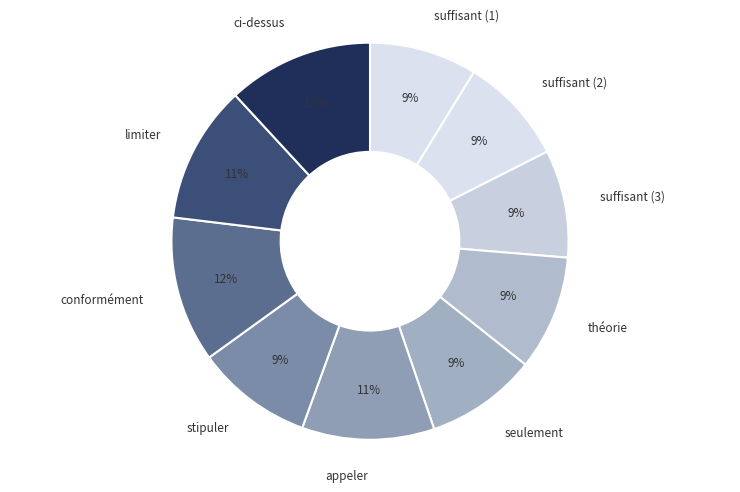

Do théorie and suffisant (2) together represent more than half of the pie?

No